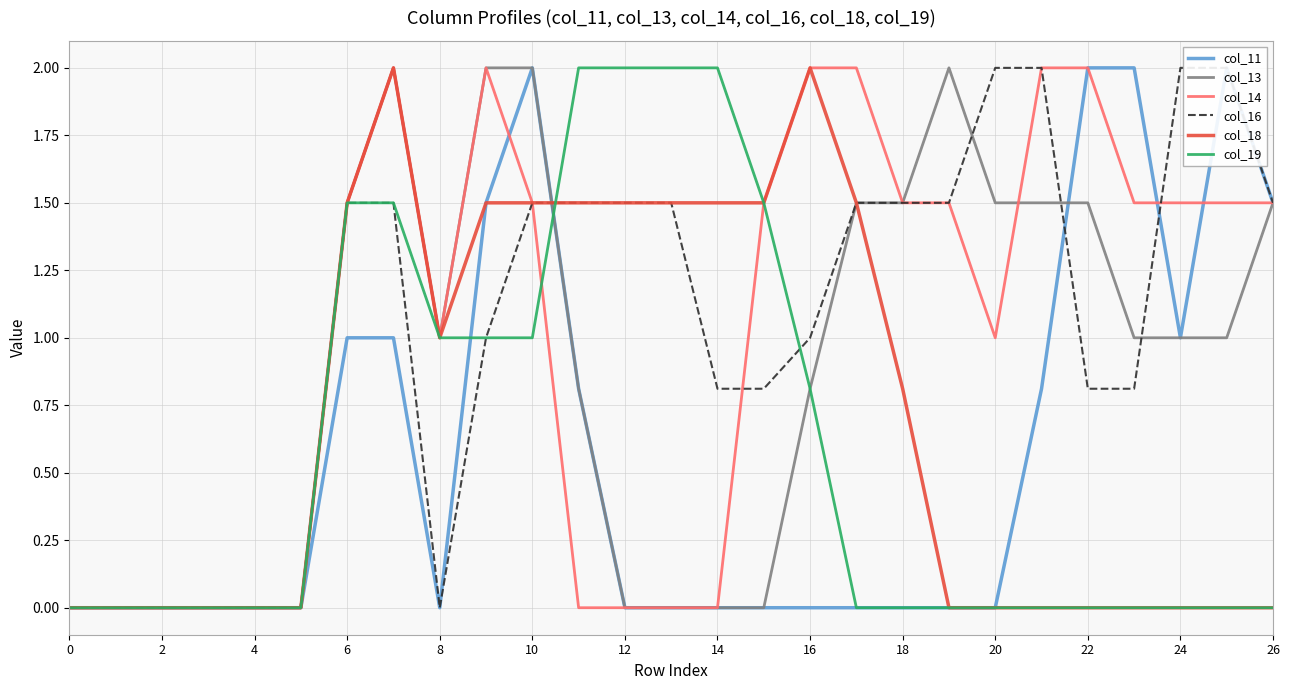

At how many categories does at least one series exceed 1?

20